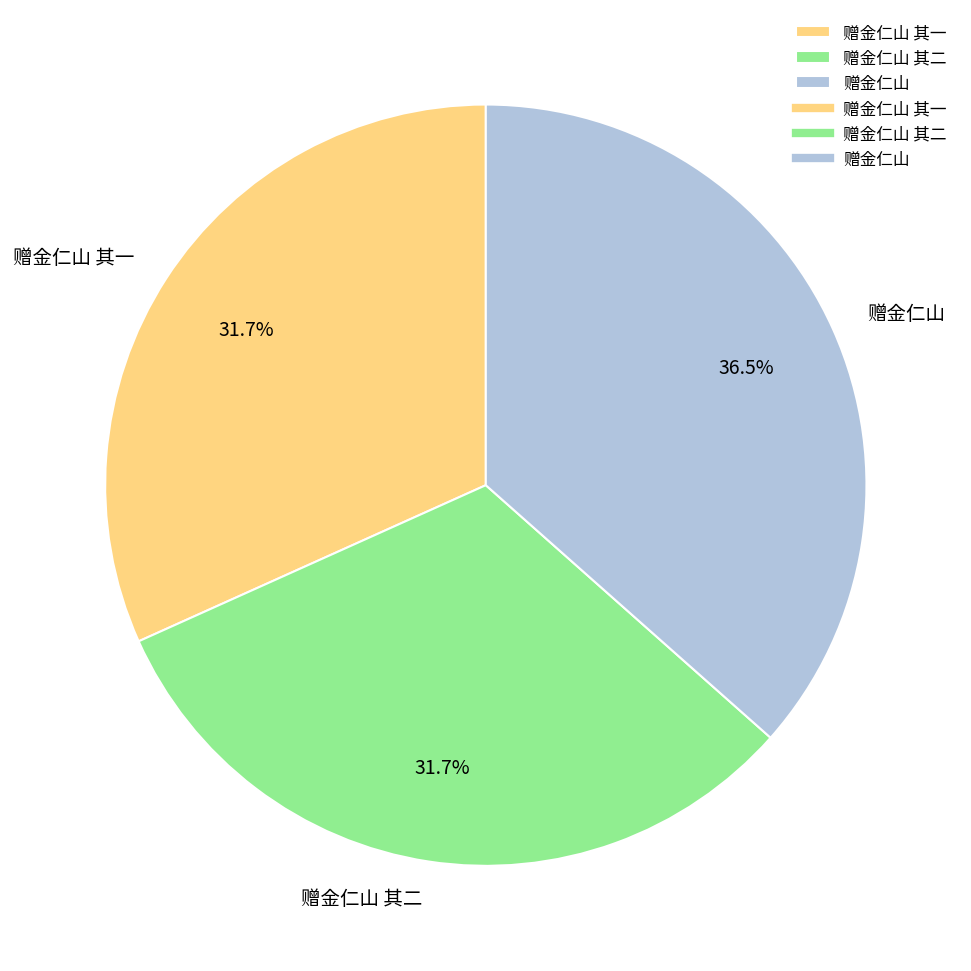

What percentage is NOT represented by 赠金仁山 其一?

68.3%